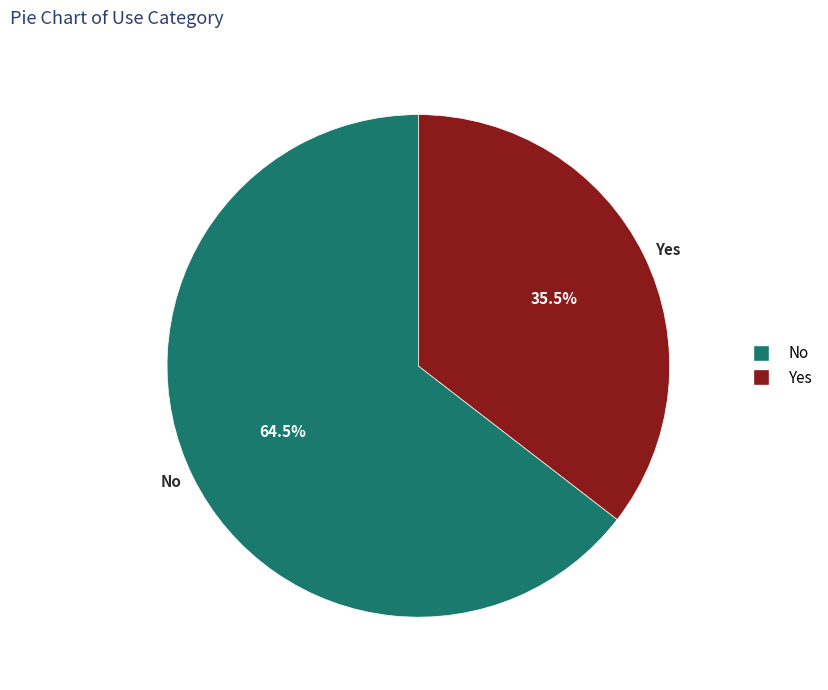

What is the largest slice in the pie chart?

No